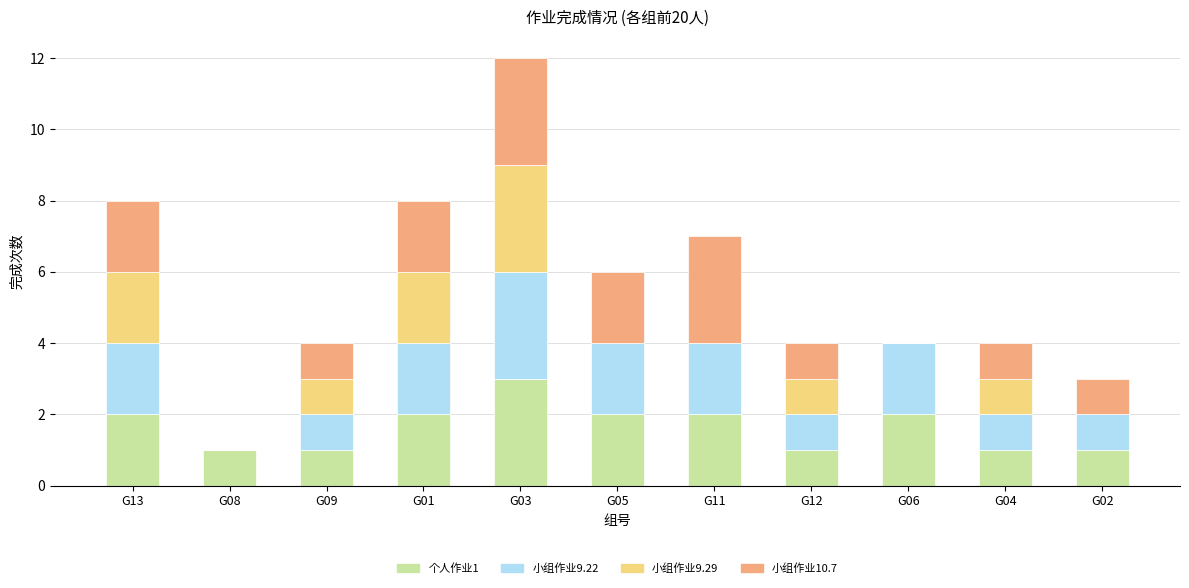

At which category is the sum across all series the highest?

G03